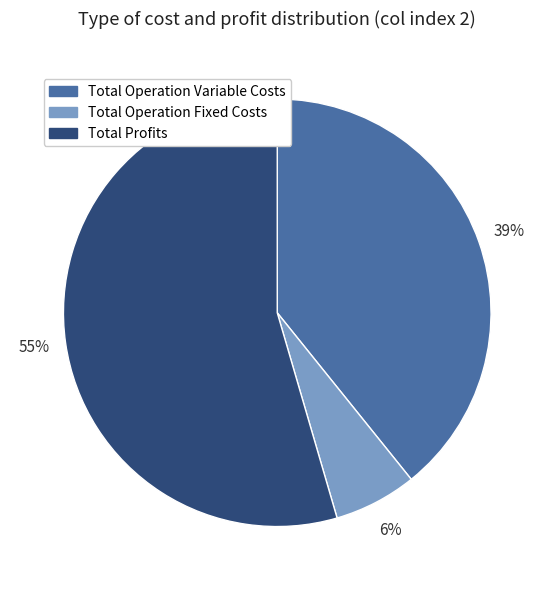

To the nearest percent, what is the average slice percentage?

33%